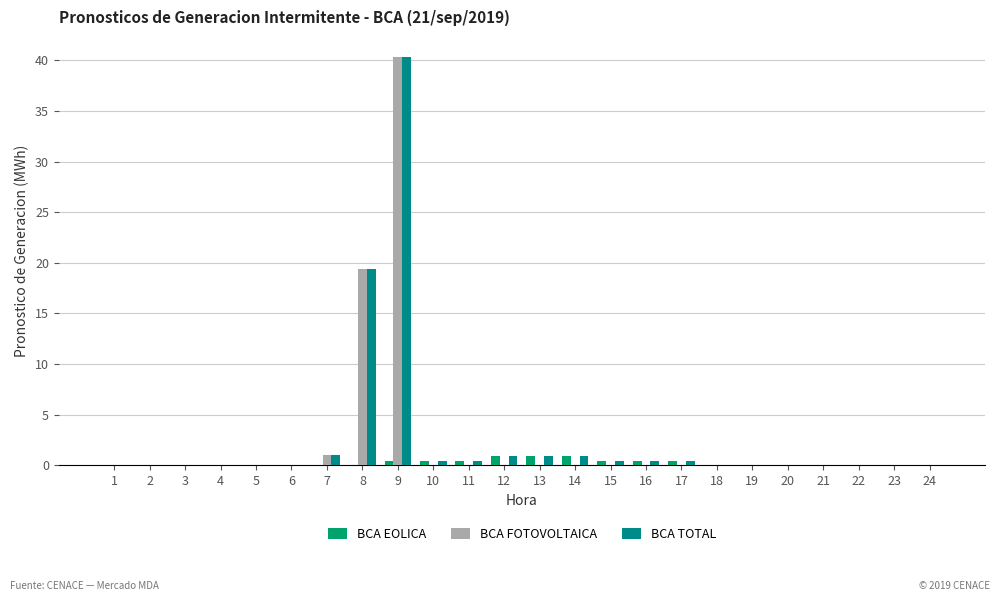

Are the bars horizontal?

No